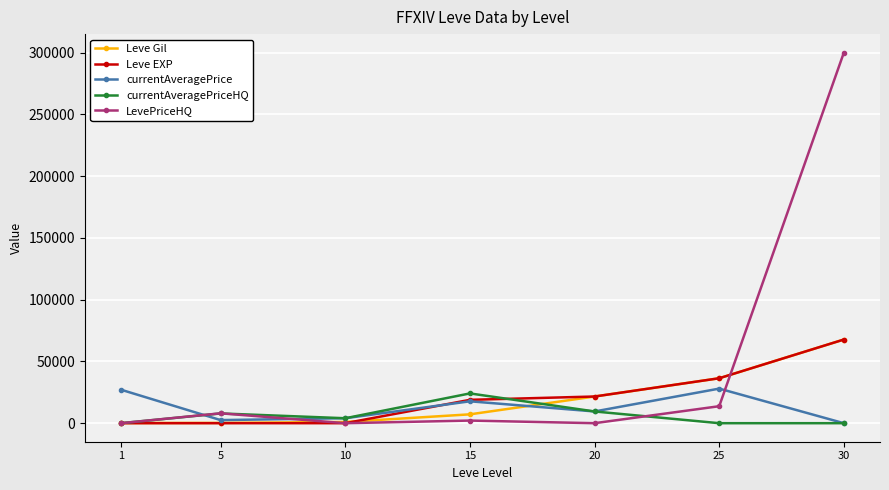

Is this an area chart (filled region under the line)?

No